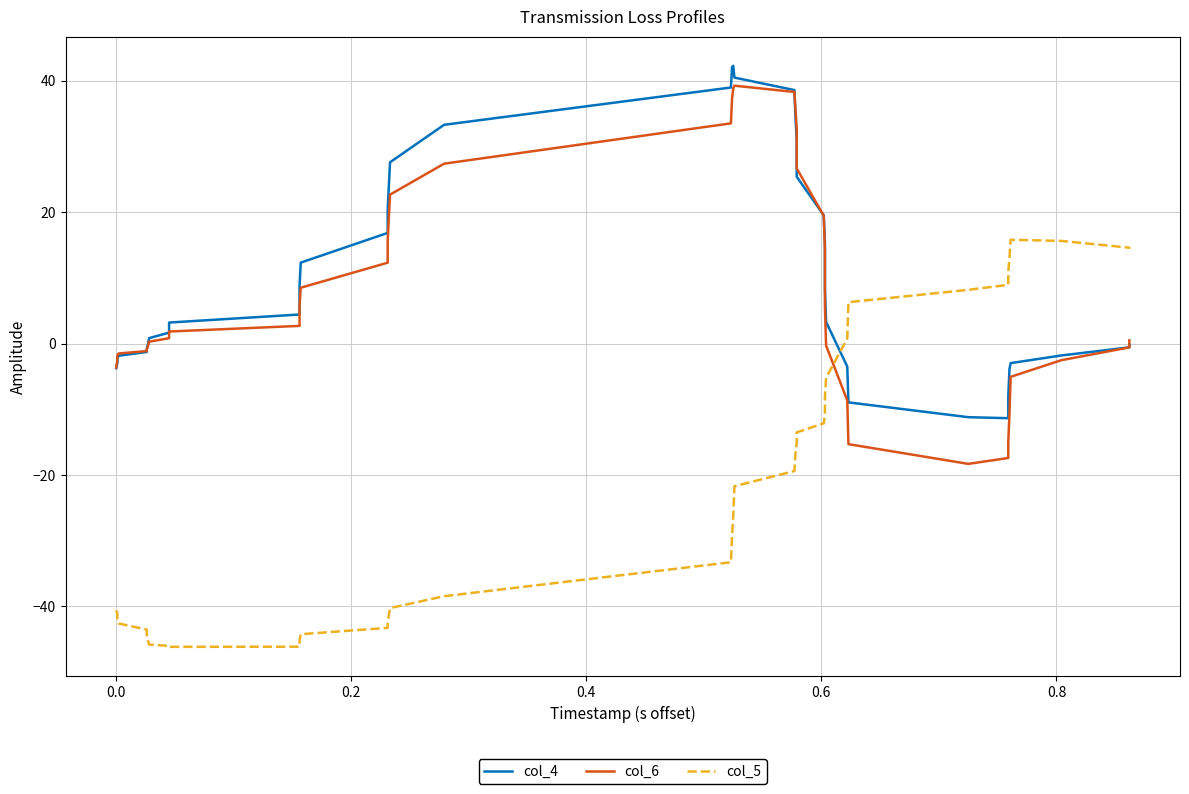

Which series has the largest range (max minus min)?

col_5